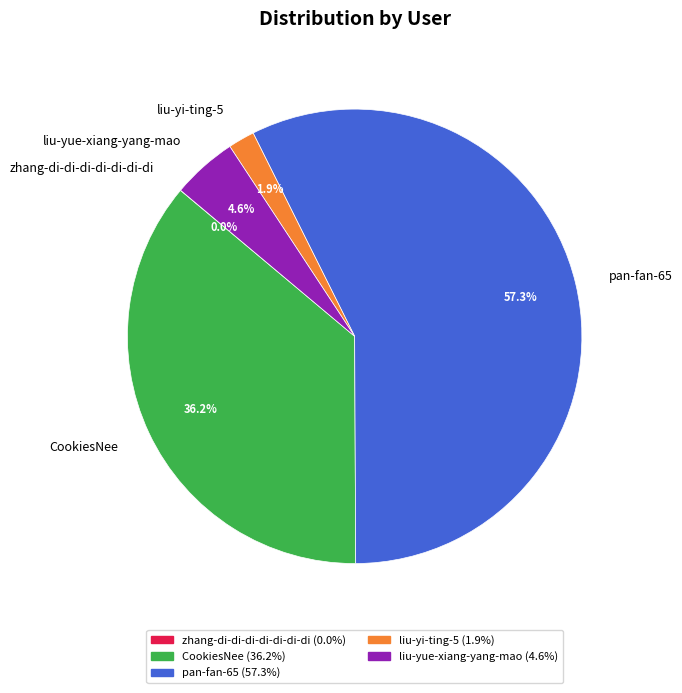

Combined, what portion of the pie is liu-yue-xiang-yang-mao and pan-fan-65?

61.9%